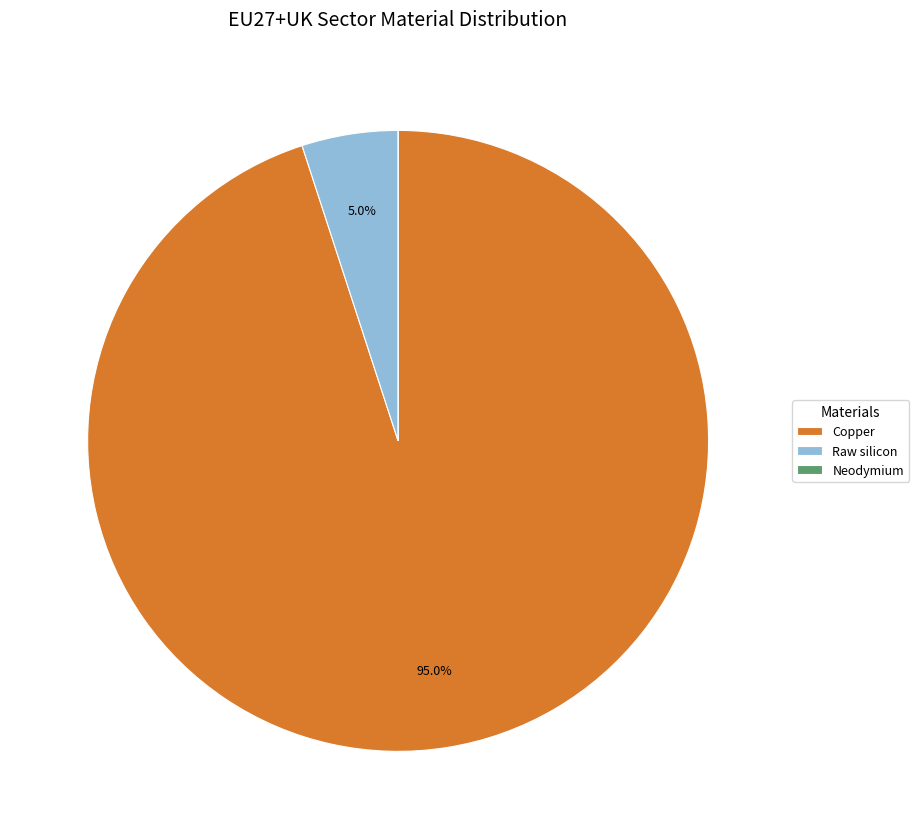

Which category has the biggest portion of the pie?

Copper